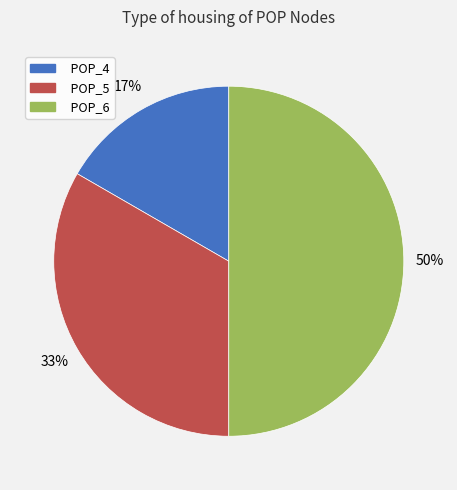

Is the sum of POP_6 and POP_4 greater than half?

Yes